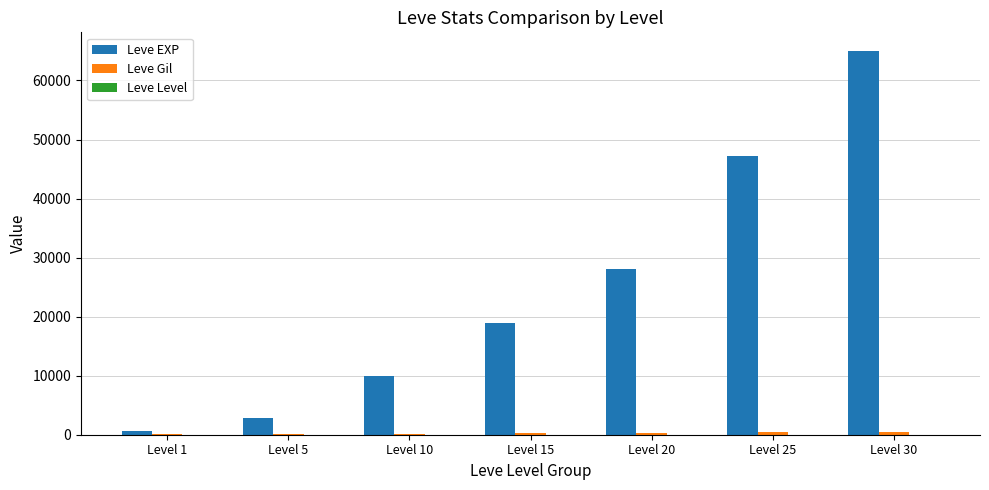

Which label corresponds to the largest value in the chart?

Level 30